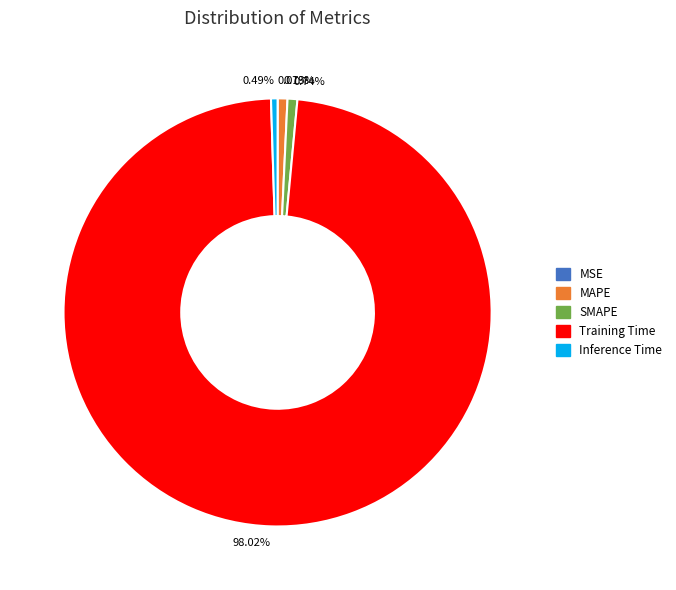

What is the majority slice?

Training Time